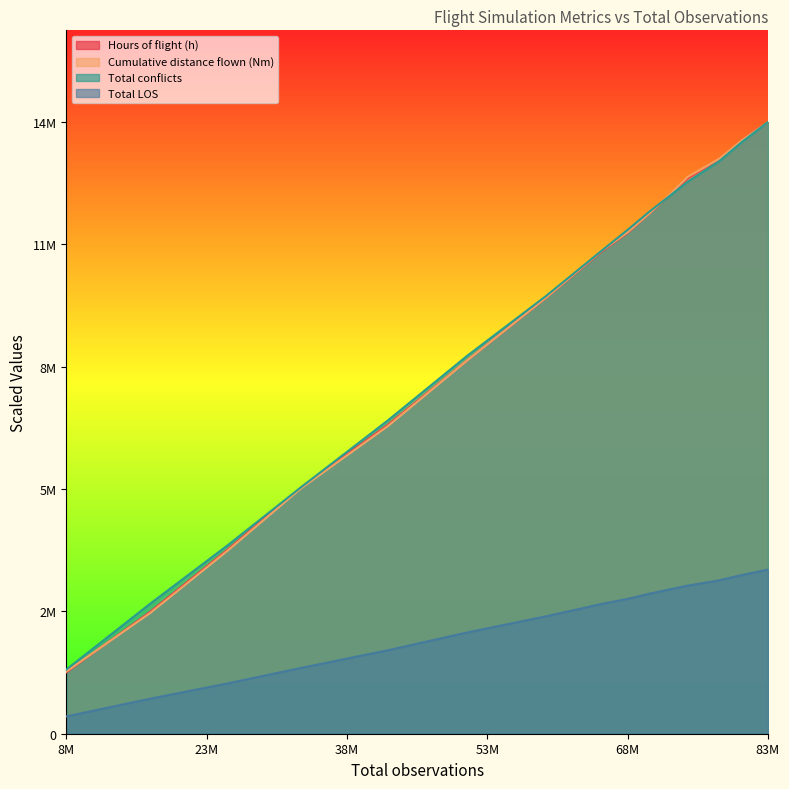

True or false: Total LOS and Hours of flight (h) intersect in this chart.

False